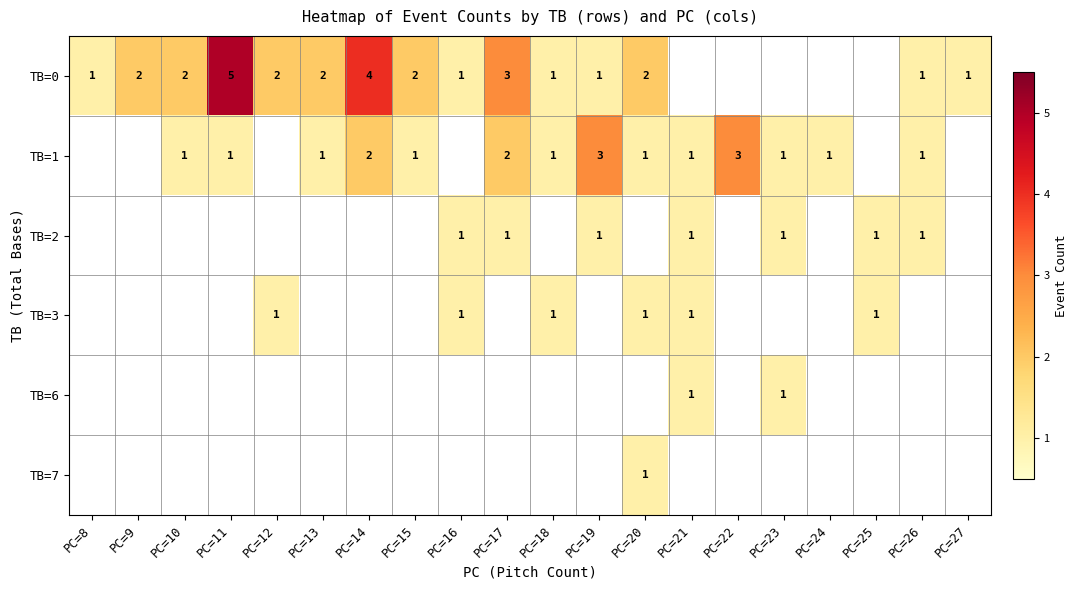

What is the spread (max minus min) of values at PC=20?

2